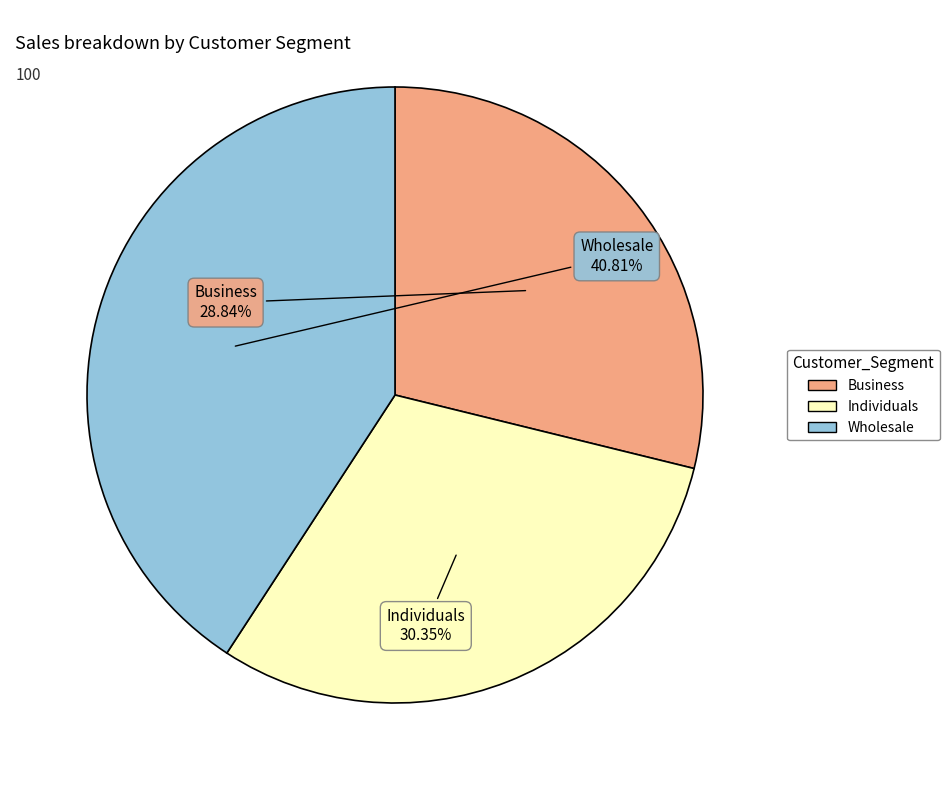

To the nearest percent, what is the average slice percentage?

33%